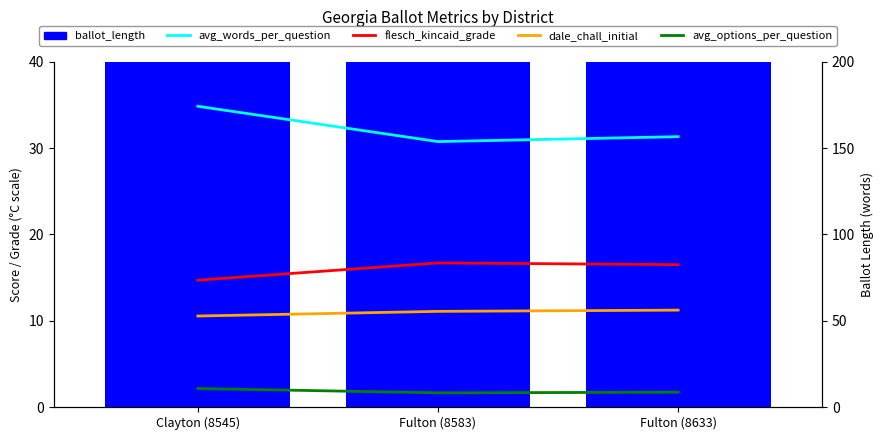

Which category has the lowest value in the avg_options_per_question series?

Fulton (8583)